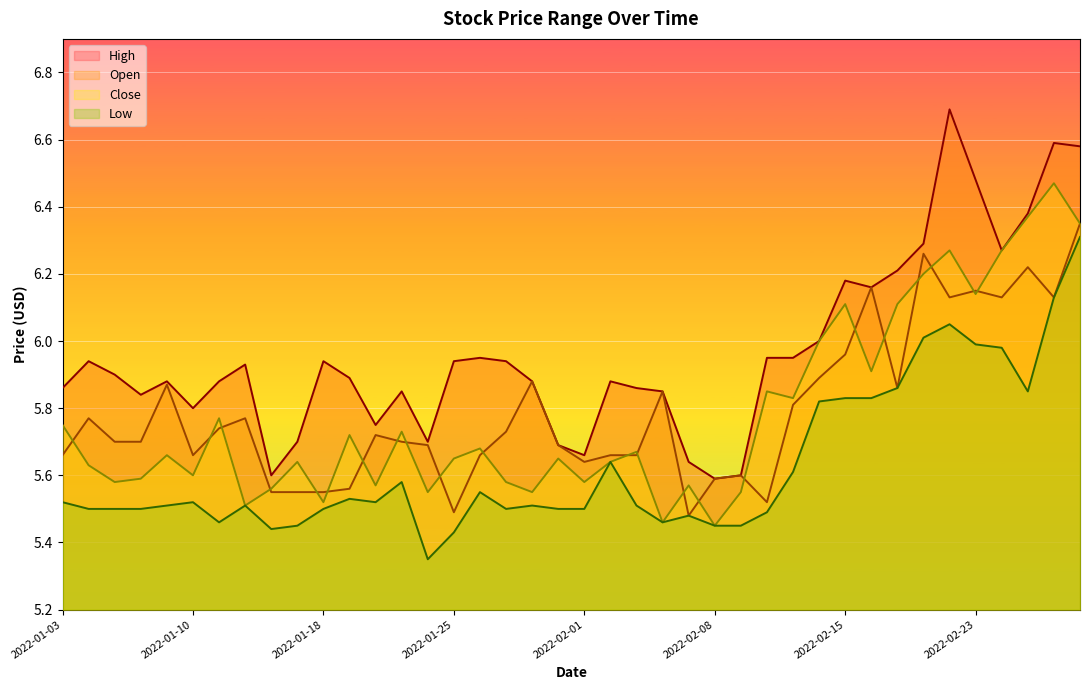

How many data points does each series have?

40